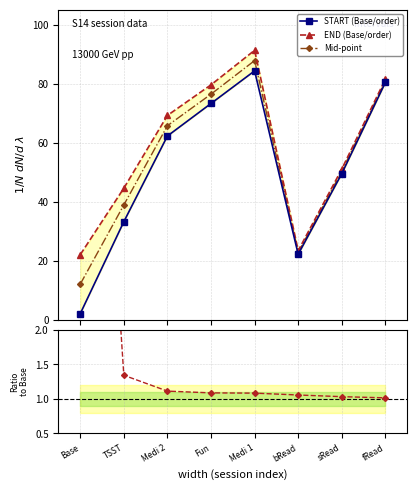

At how many categories does at least one series exceed 31?

6